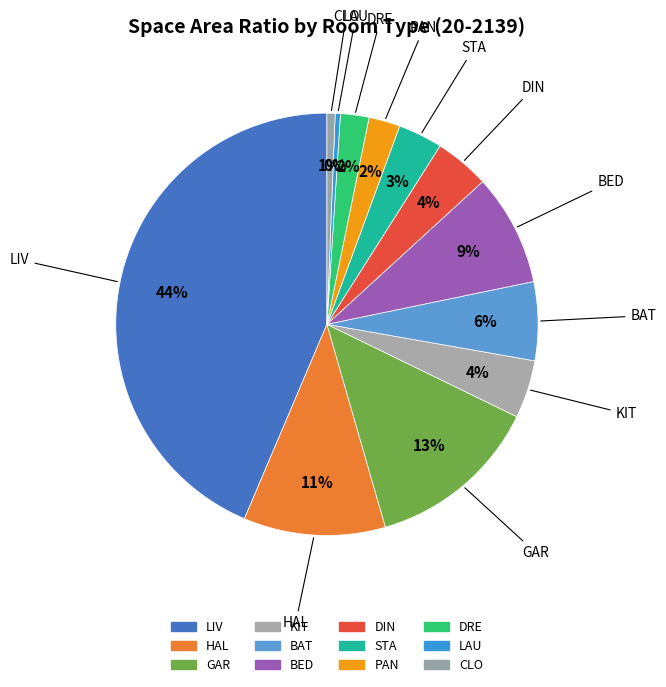

How many slices are in this pie chart?

12